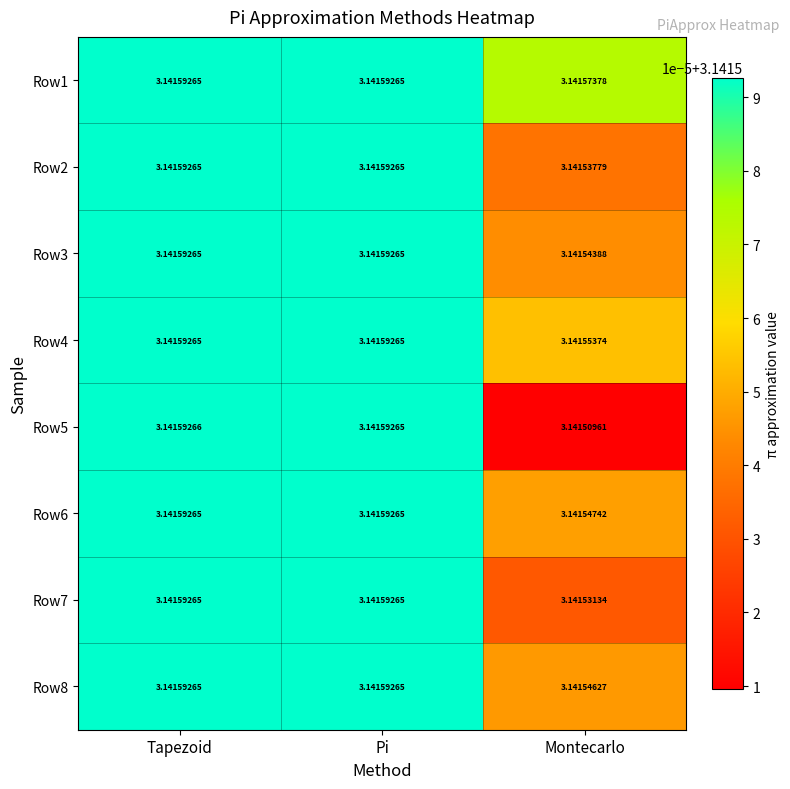

At which category is the sum across all series the highest?

Tapezoid